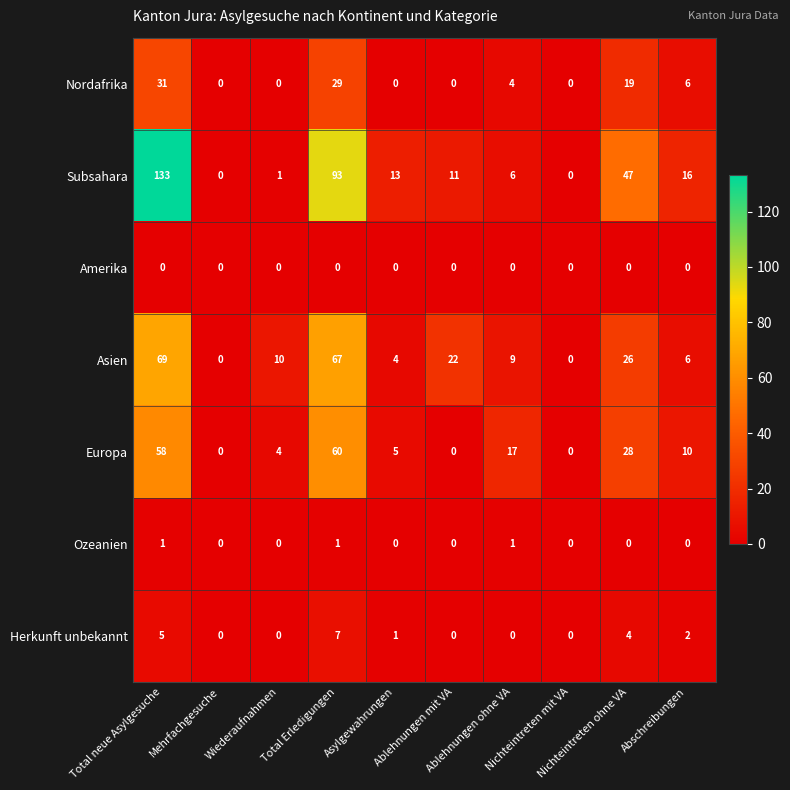

What is the maximum value shown in the chart?

133